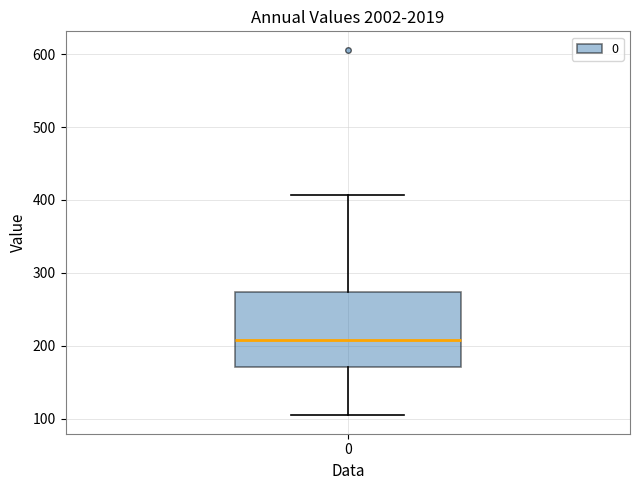

Read this box plot against the y-axis: the position of the median line, the range covered by the box, and the ends of both whiskers. The values are not printed on the chart, so give them approximately, as read against the axis.

median 210, box 170 to 270, whiskers 100 to 410